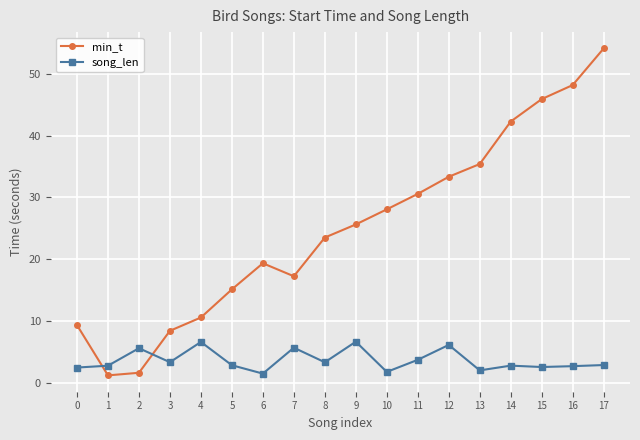

Which series has the largest range (max minus min)?

min_t